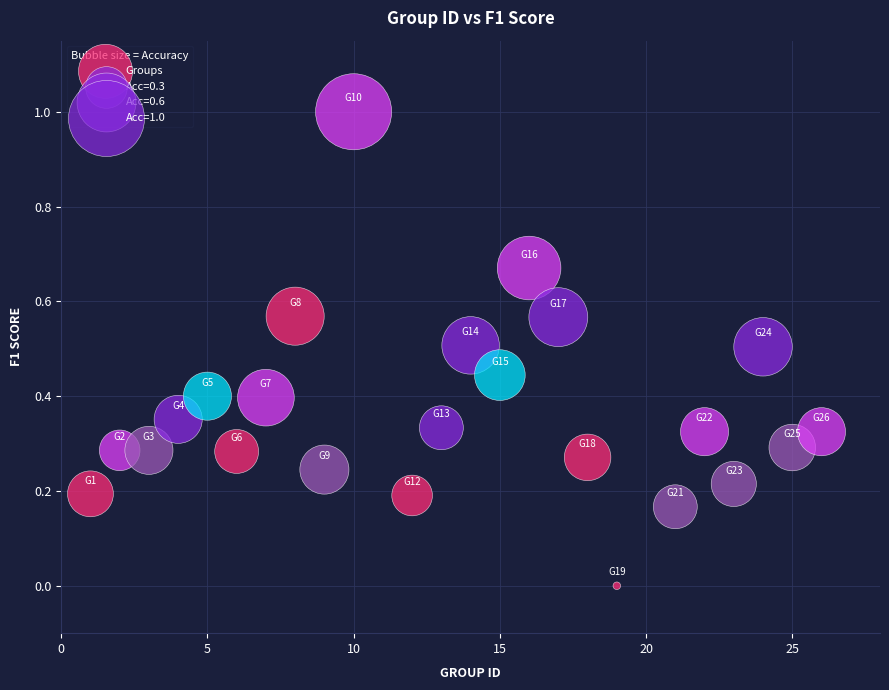

What is the range of X values (max minus min)?

25.0